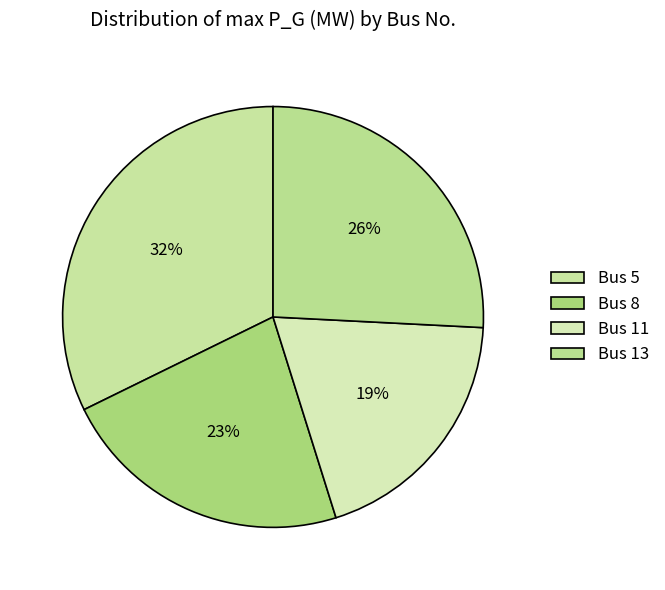

Which slice is the largest?

Bus 5